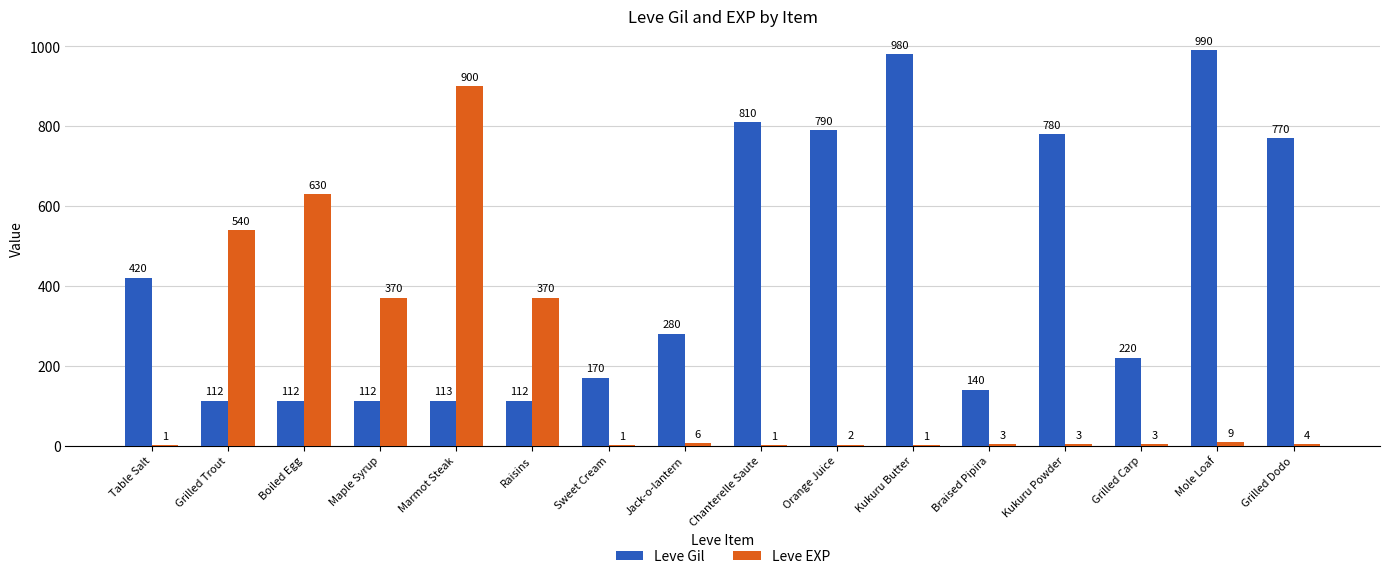

Where is Leve Gil nearest to the value 551?

Table Salt